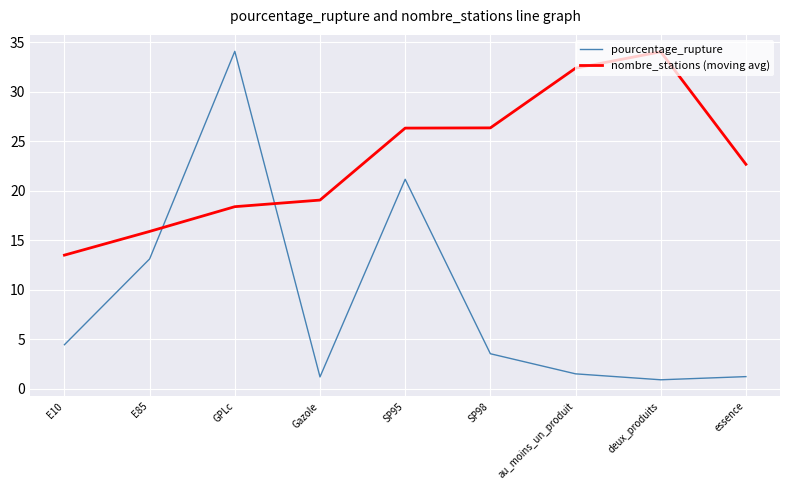

Read the nombre_stations (moving avg) value at GPLc.

18.4